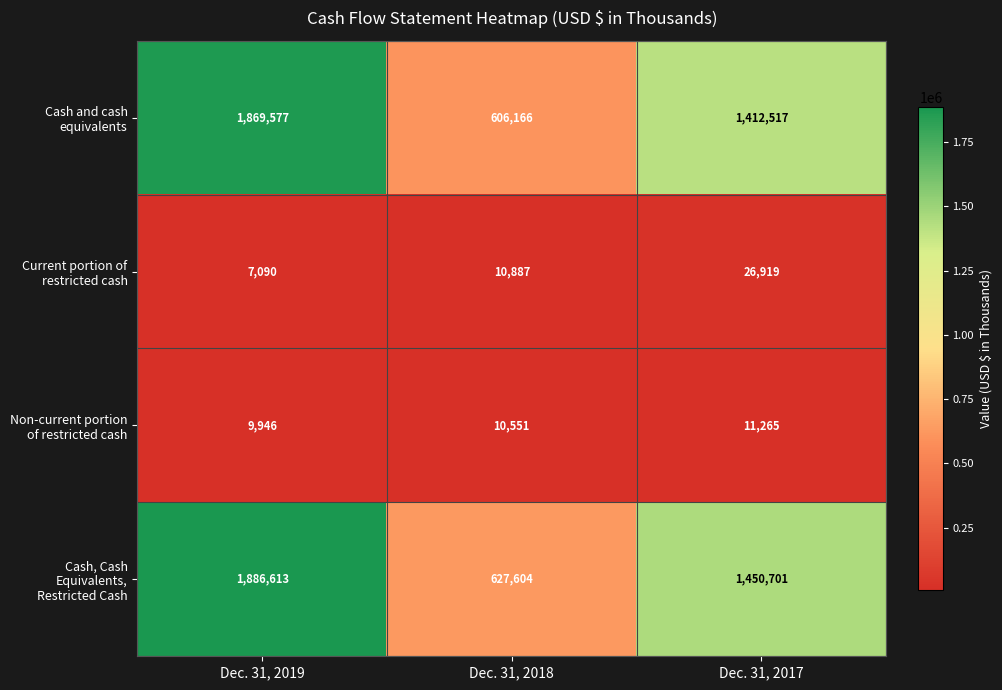

Reading left to right, list all the values displayed in this chart.

Cash and cash equivalents: 1869577	606166	1412517
Current portion of restricted cash: 7090	10887	26919
Non-current portion of restricted cash: 9946	10551	11265
Cash, Cash Equivalents, Restricted Cash: 1886613	627604	1450701